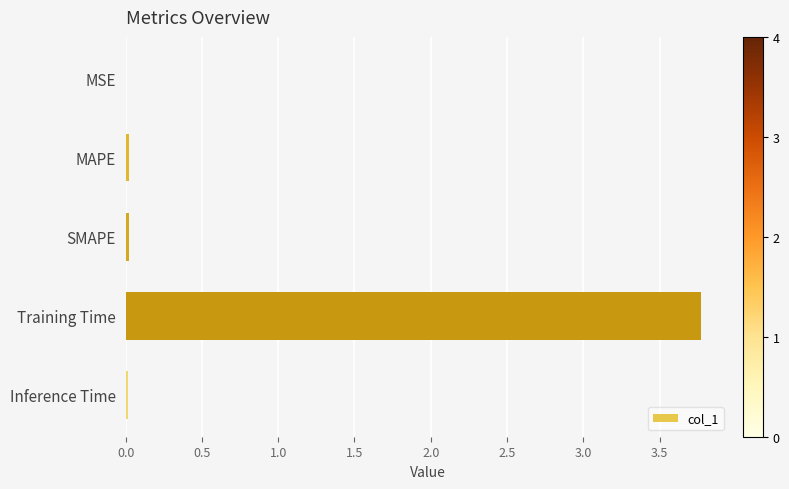

Which label corresponds to the largest value in the chart?

Training Time